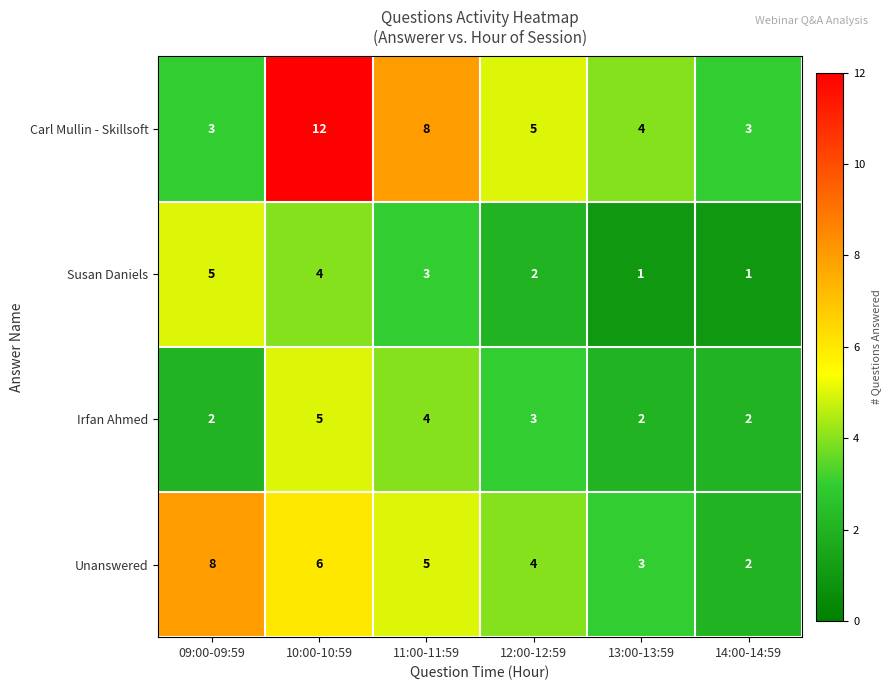

Is it true that Unanswered equals 6 at 10:00-10:59?

True